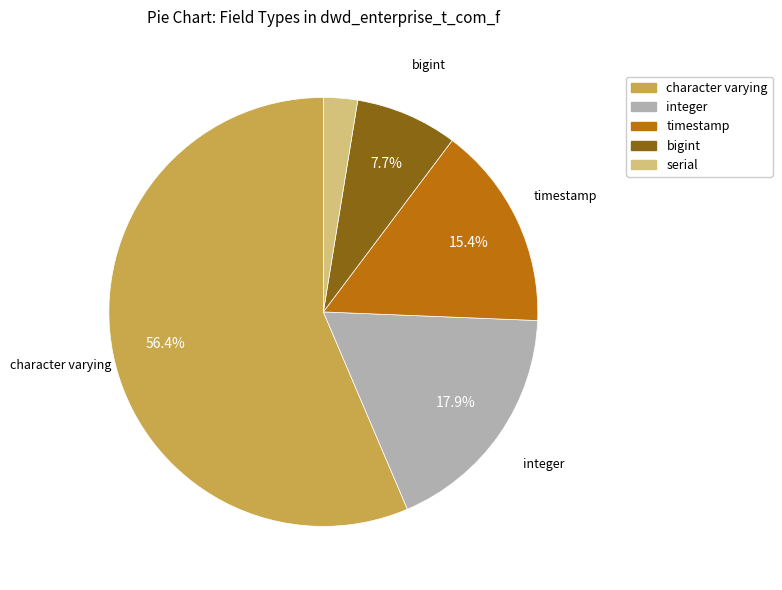

How many segments does this pie chart have?

5